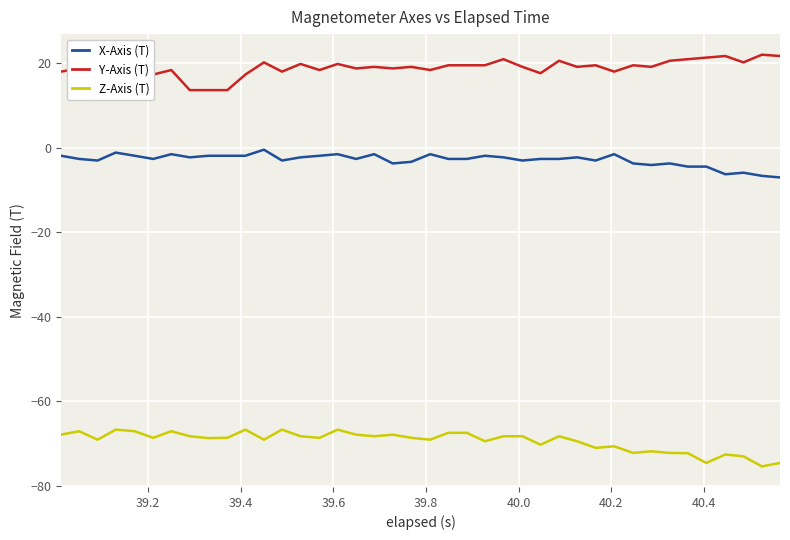

Rank the series by their maximum value, from lowest to highest.

Z-Axis (T), X-Axis (T), Y-Axis (T)